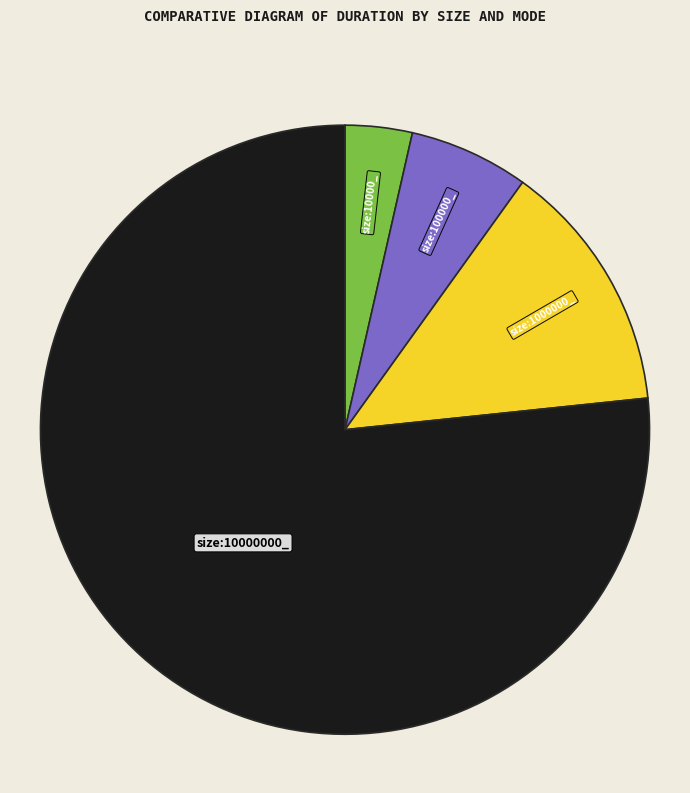

Count the number of slices in the pie.

4